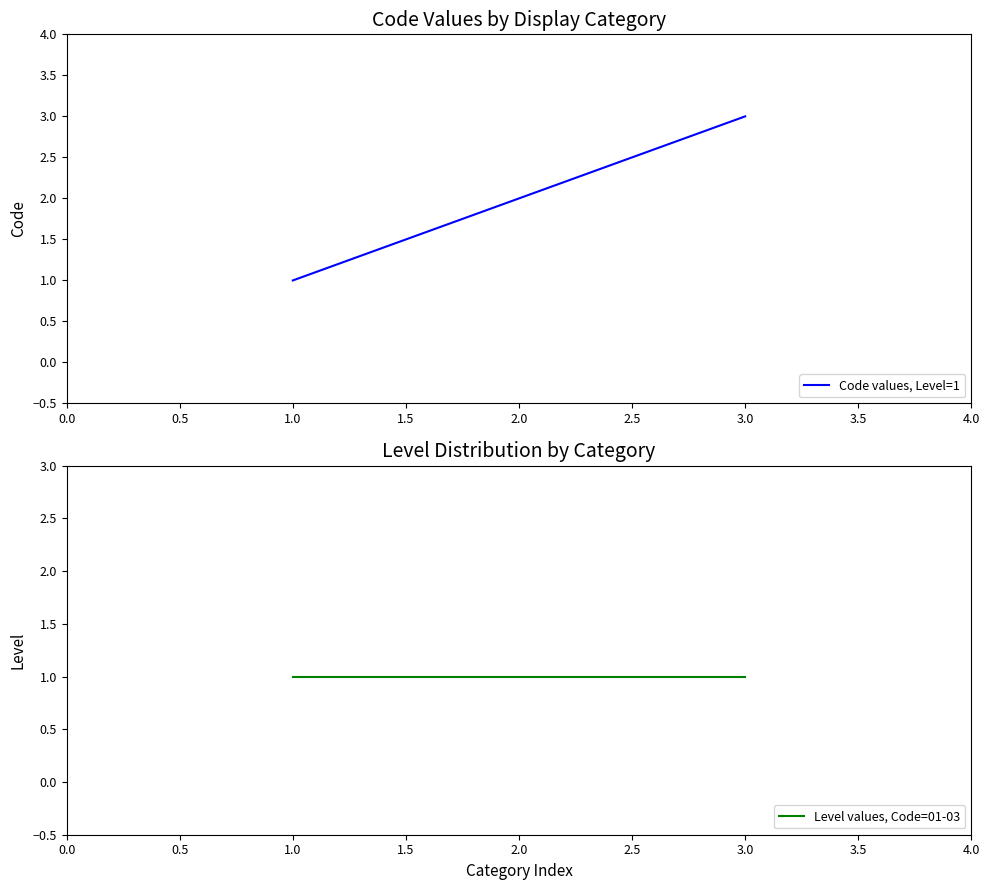

What is the smallest value displayed?

1